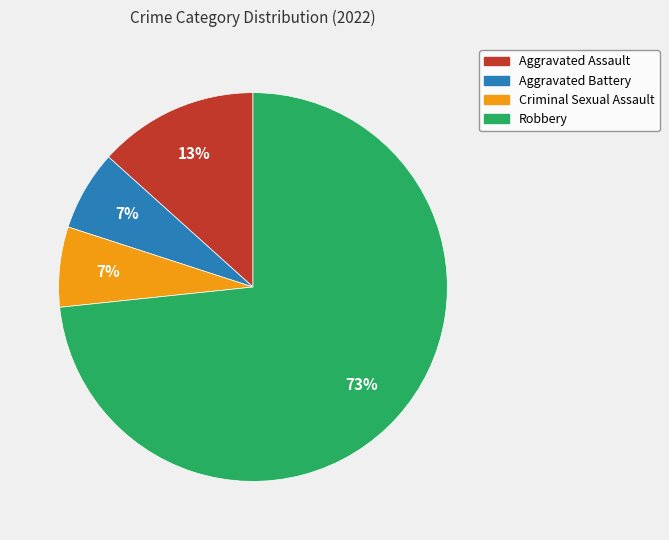

To the nearest percent, what is the combined percentage of Aggravated Assault and Criminal Sexual Assault?

20%